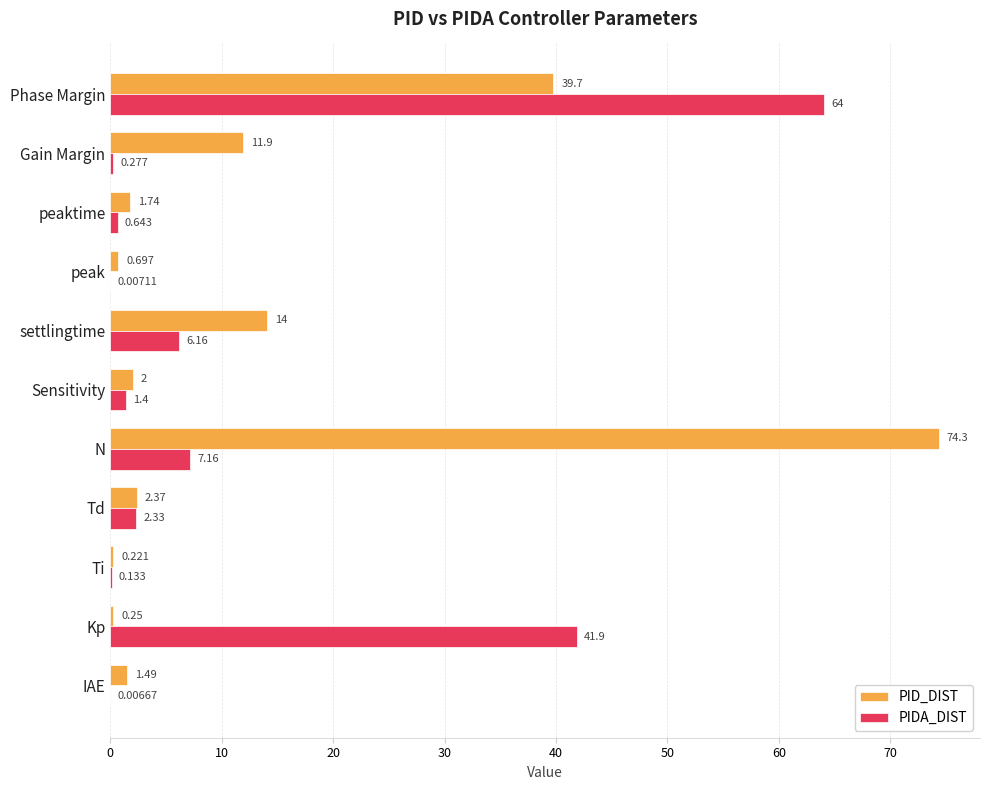

Between Ti and peaktime, which series saw the biggest shift?

PID_DIST